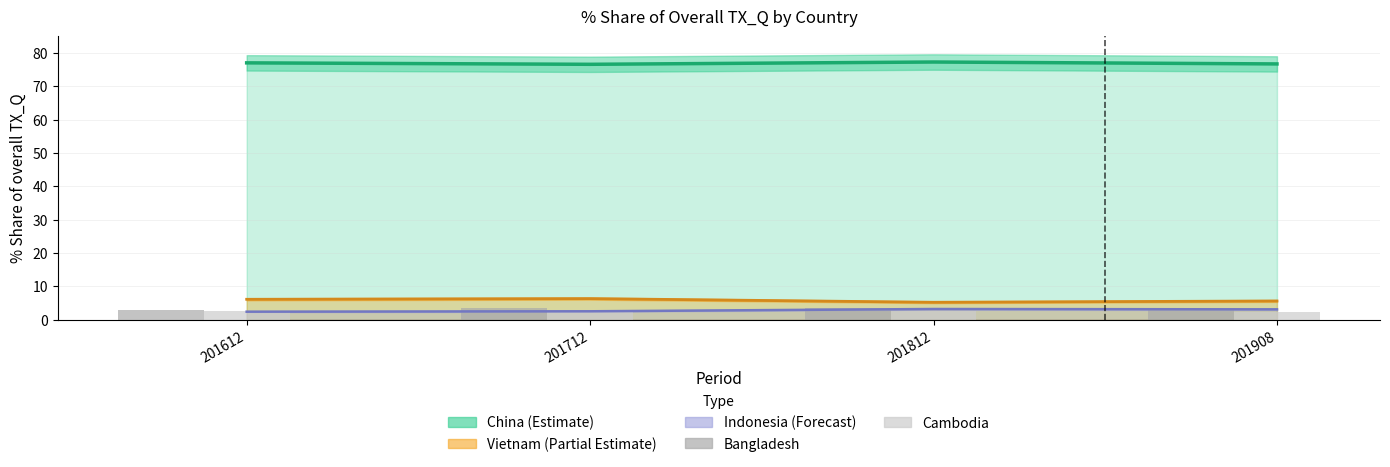

At which category is the sum across all series the highest?

201712